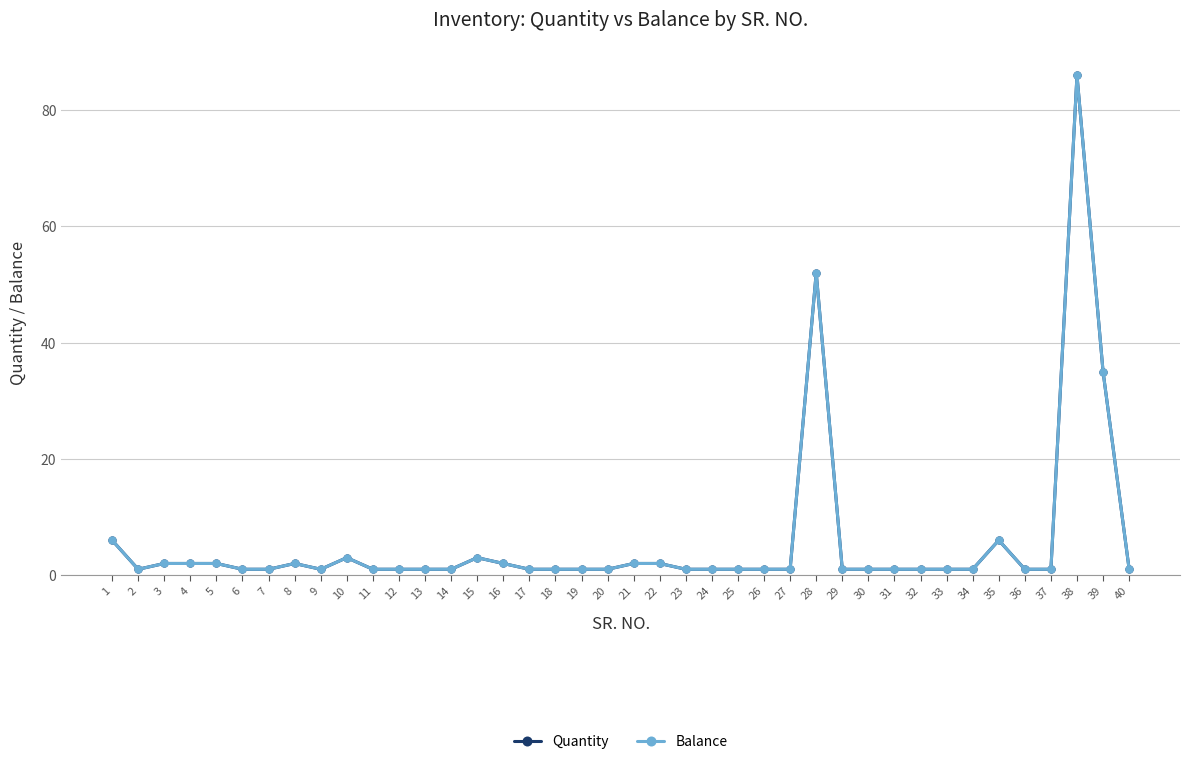

The value of Quantity at 13 is 1. True or false?

True